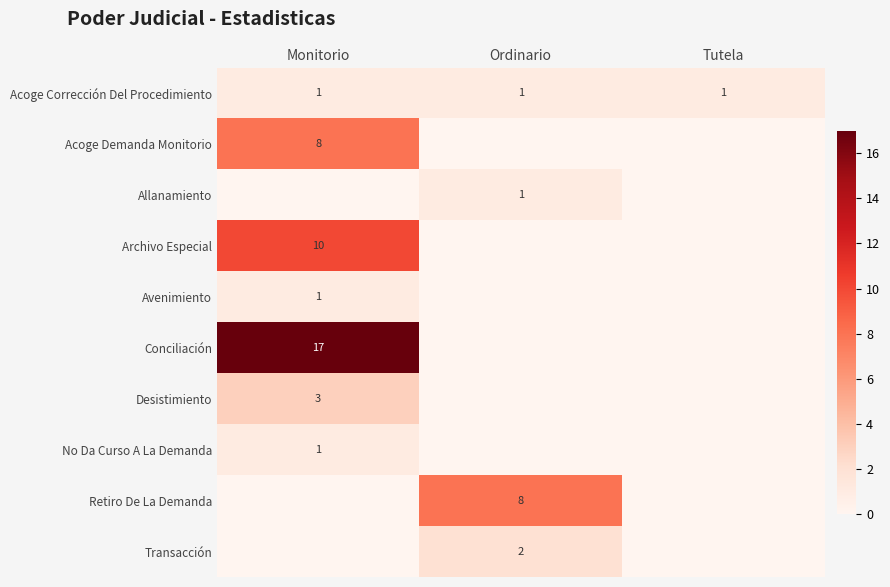

What is the sum of all Acoge Corrección Del Procedimiento values?

3